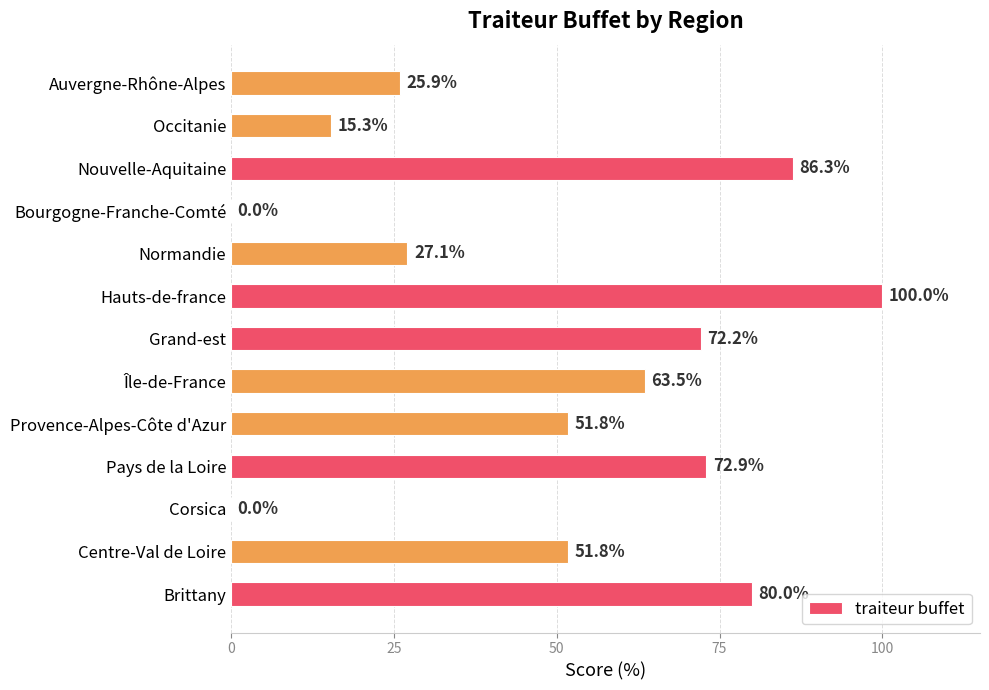

Are the bars horizontal?

Yes